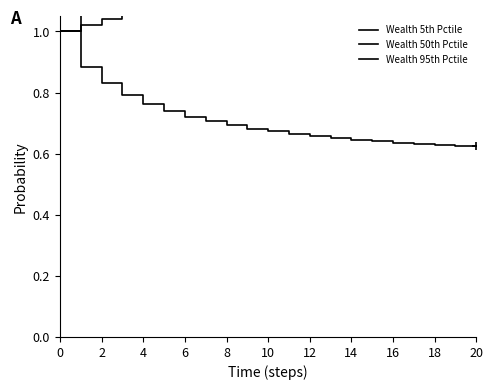

Which series has the largest total across all categories?

Wealth 95th Pctile